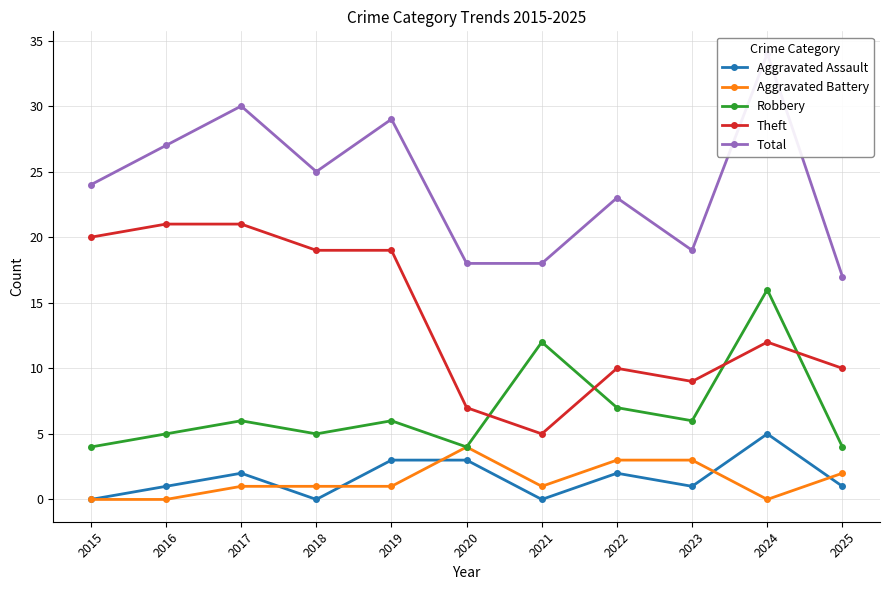

True or false: Aggravated Assault and Robbery cross at least once.

False